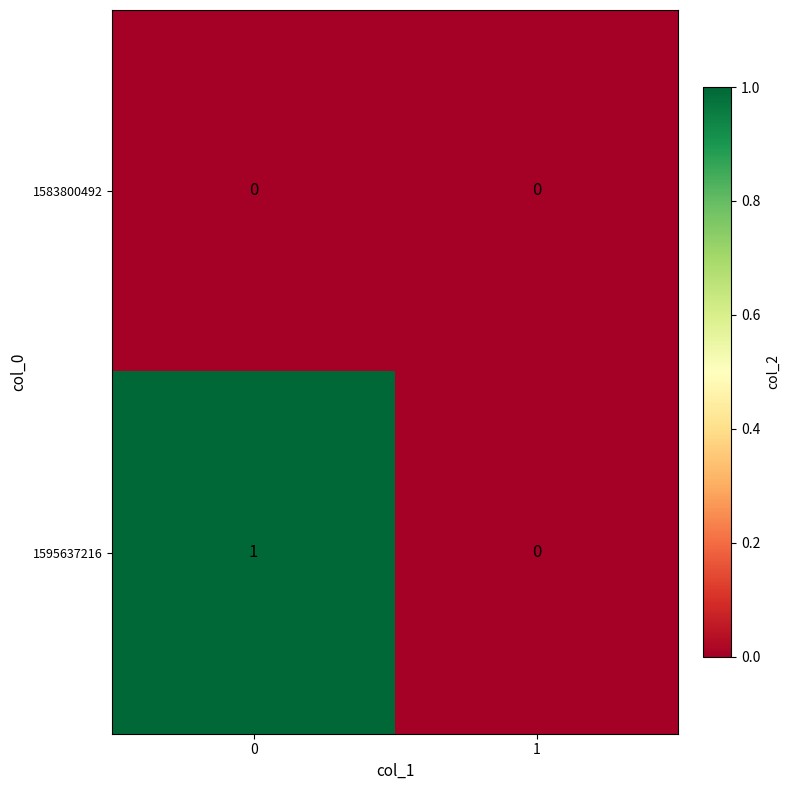

Reading left to right, what are all the values shown in this chart?

1583800492: 0=0	1=0
1595637216: 0=1	1=0